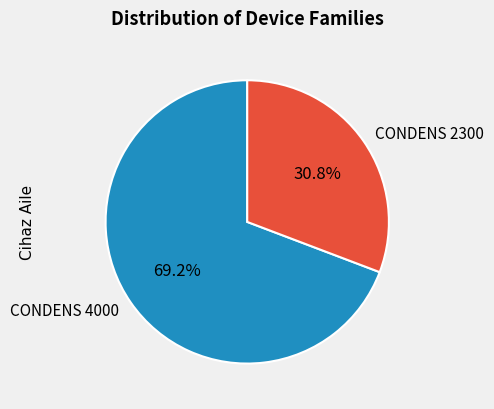

To the nearest percent, what is the average slice percentage?

50%